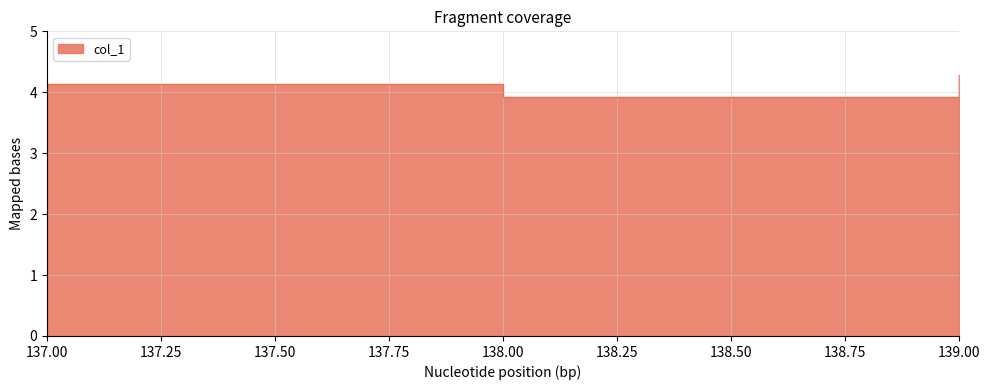

Reading left to right, what are all the values shown in this chart?

4.1	3.9	4.3